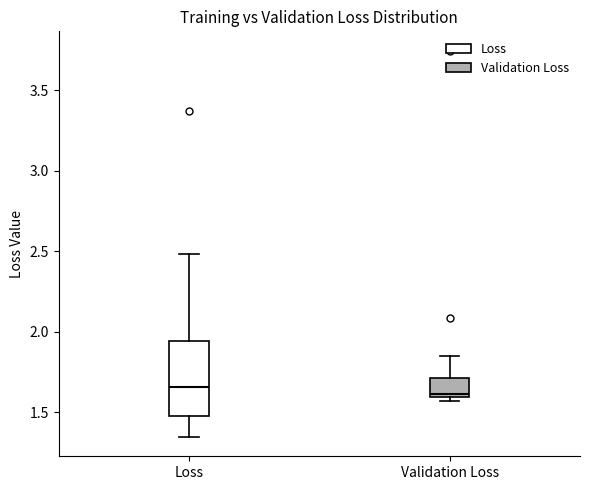

Reading left to right, read every box against the y-axis: the position of its median line, the range the box covers, and the ends of its whiskers. The values are not printed on the chart, so give them approximately, as read against the axis.

Loss: median 1.65, box 1.50 to 1.95, whiskers 1.35 to 2.50
Validation Loss: median 1.60 (just above the box's lower edge), box 1.60 to 1.70, whiskers 1.55 to 1.85